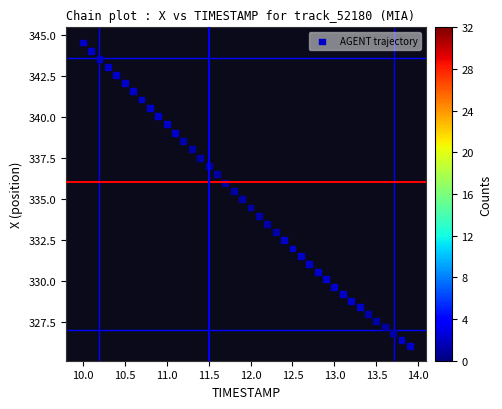

What is the range of Y values (max minus min)?

18.5